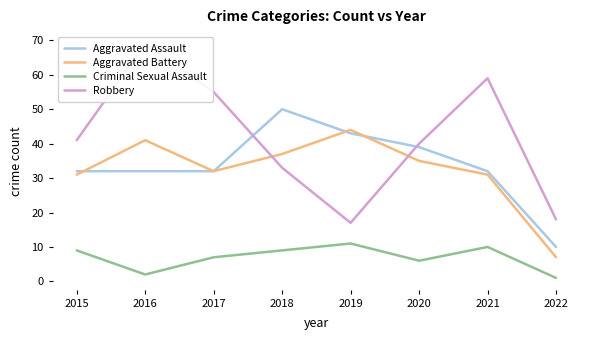

What is the minimum value for Criminal Sexual Assault?

1